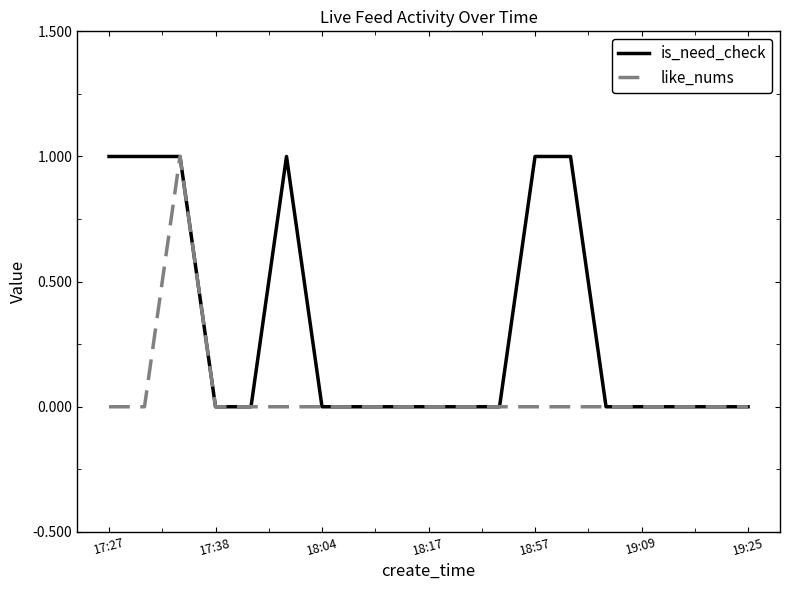

Count the number of categories in the chart.

19